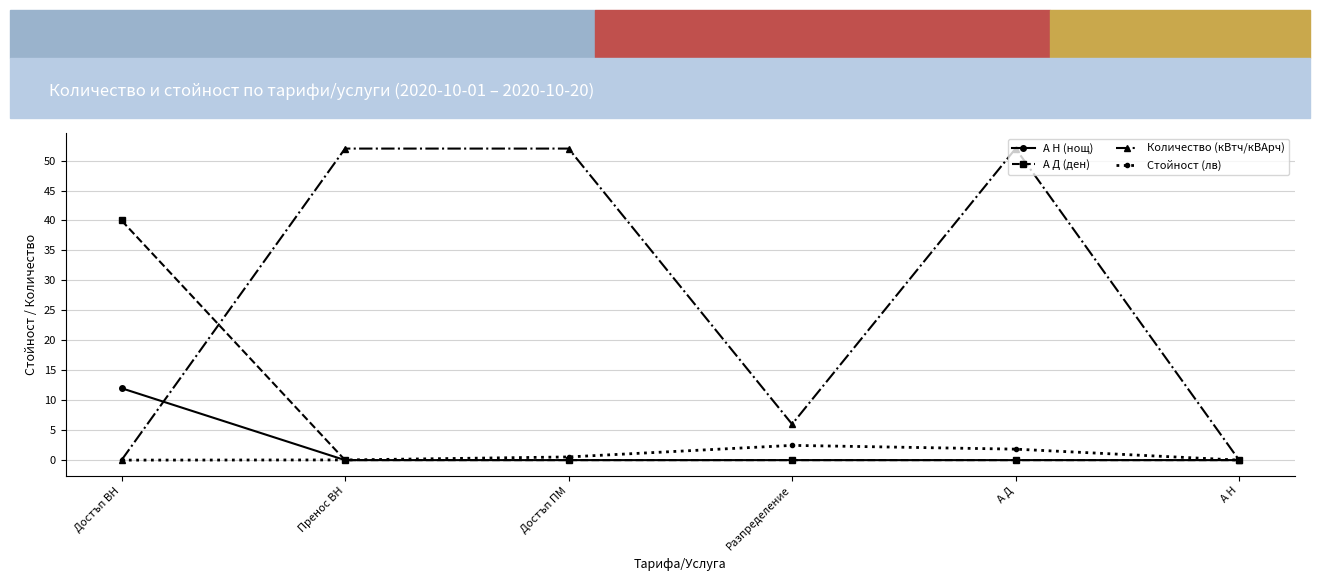

What is the average value of the А Д (ден) series?

6.7